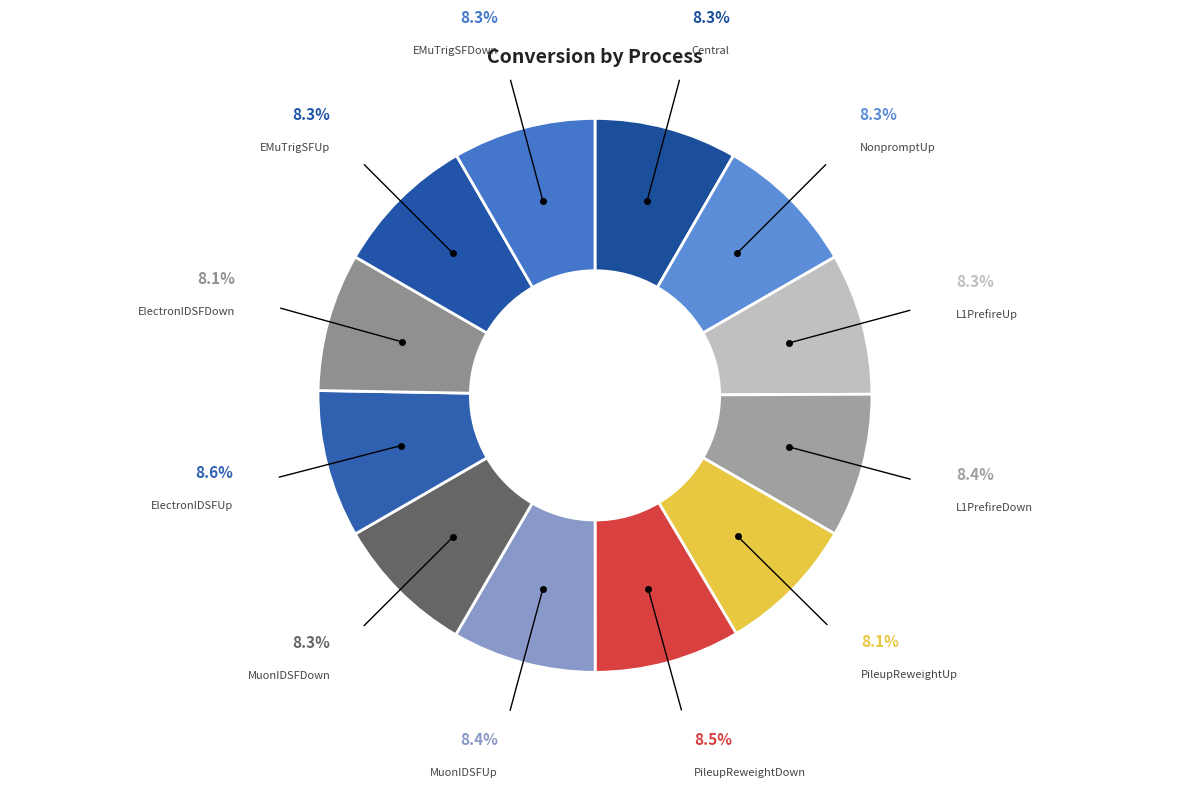

Do PileupReweightDown and MuonIDSFDown together represent more than half of the pie?

No